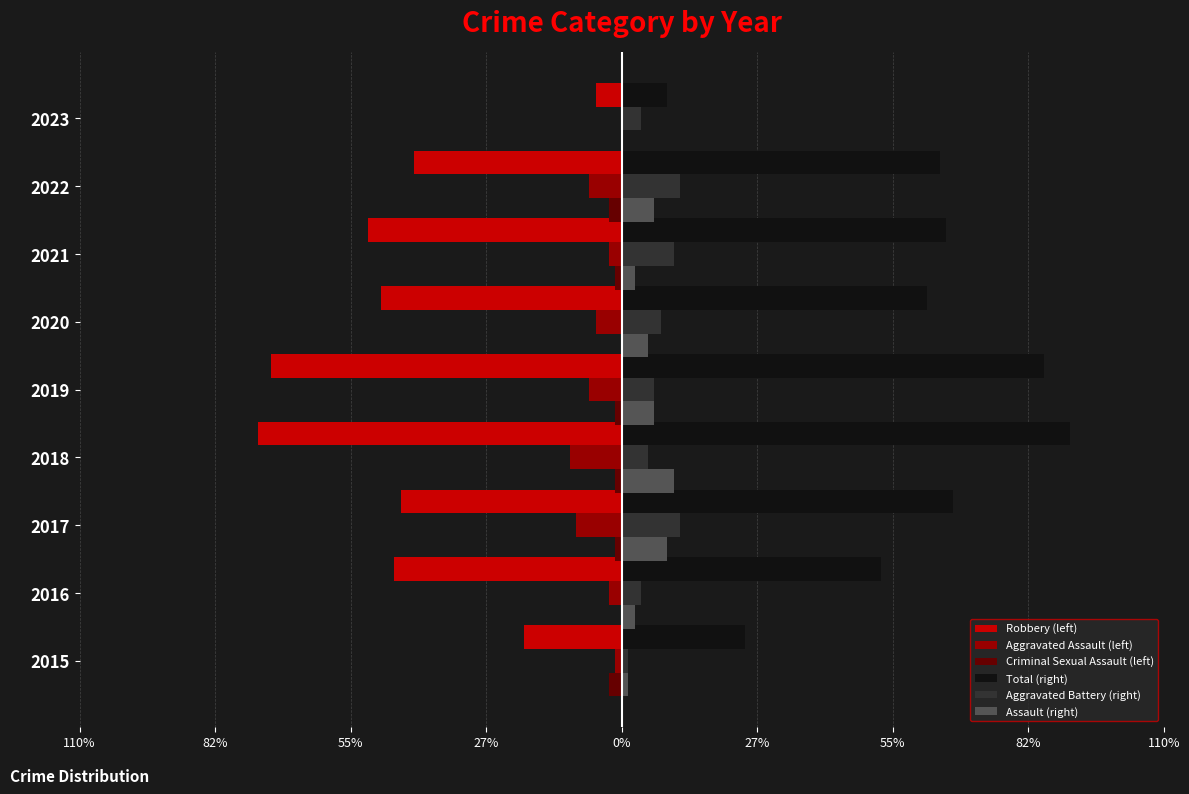

What is the average value of the Assault (right) series?

5.0